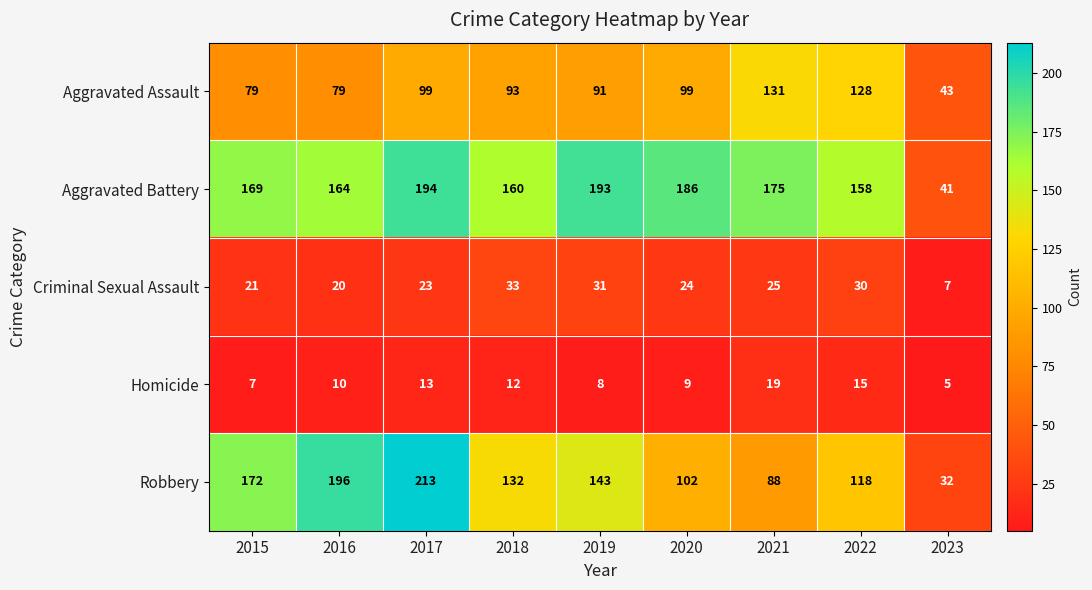

Rank the series at 2015 from highest to lowest value.

Robbery, Aggravated Battery, Aggravated Assault, Criminal Sexual Assault, Homicide